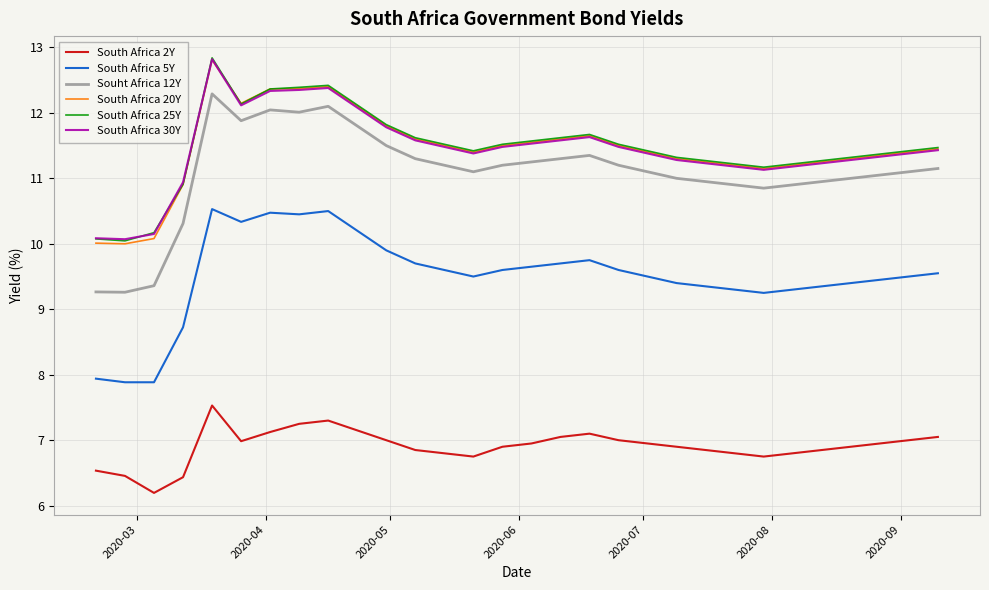

Does the chart display data point markers on the line(s)?

No